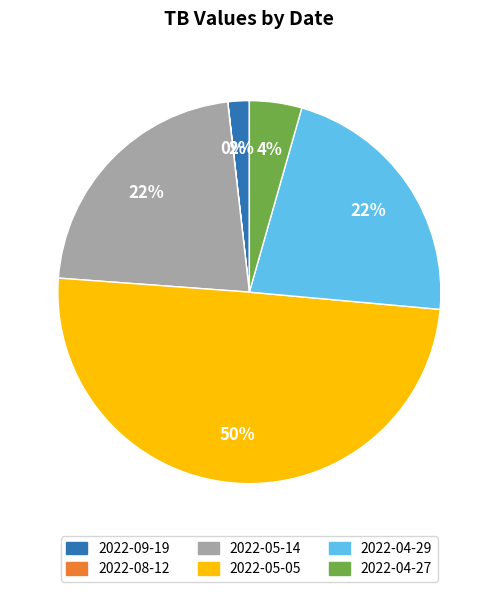

To the nearest percent, what is the difference between the largest and smallest slice percentages?

50%